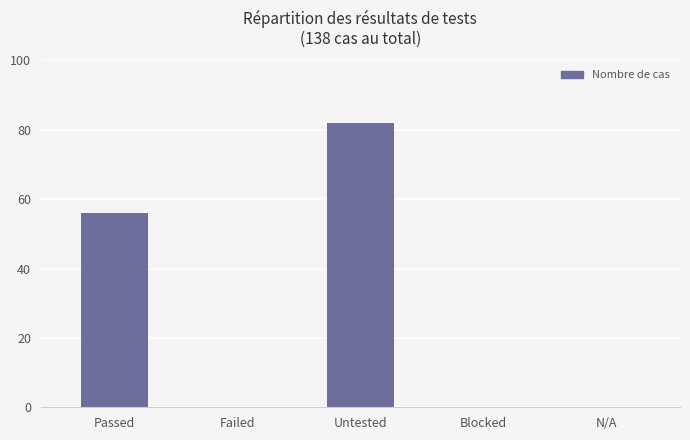

True or false: the data shows 56 at Passed.

True